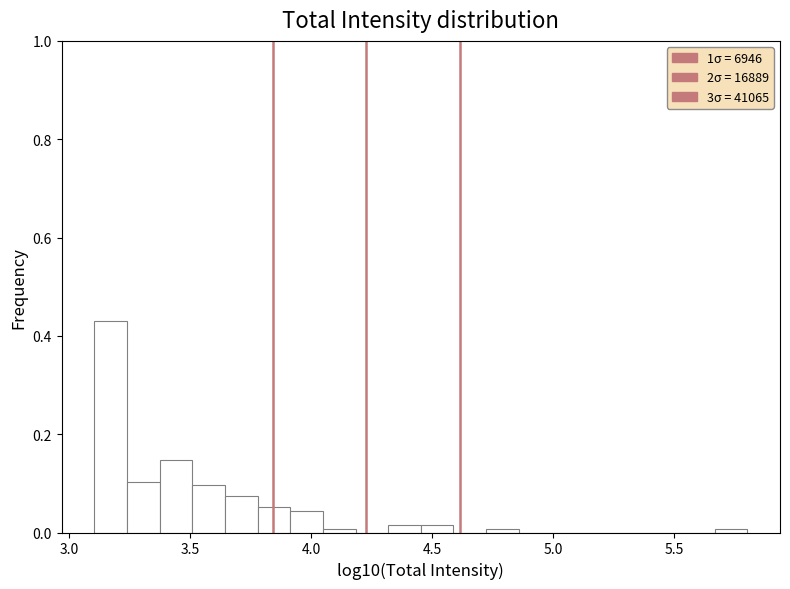

Read against the x-axis, roughly where is the centre of the tallest bar?

3.15